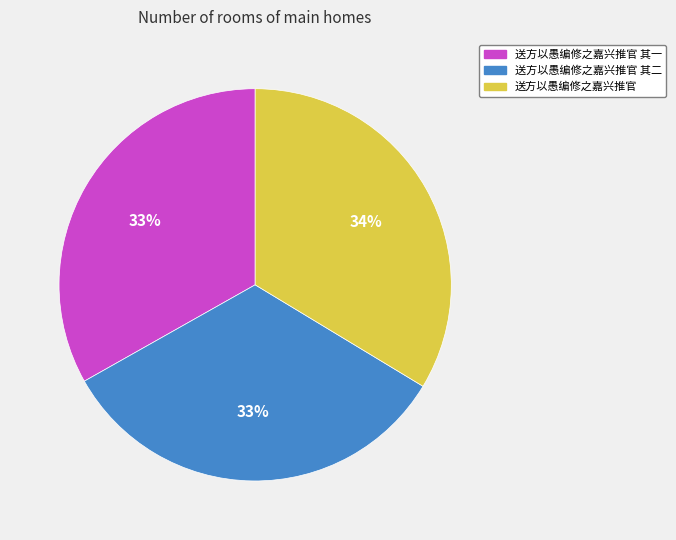

How many slices are in this pie chart?

3